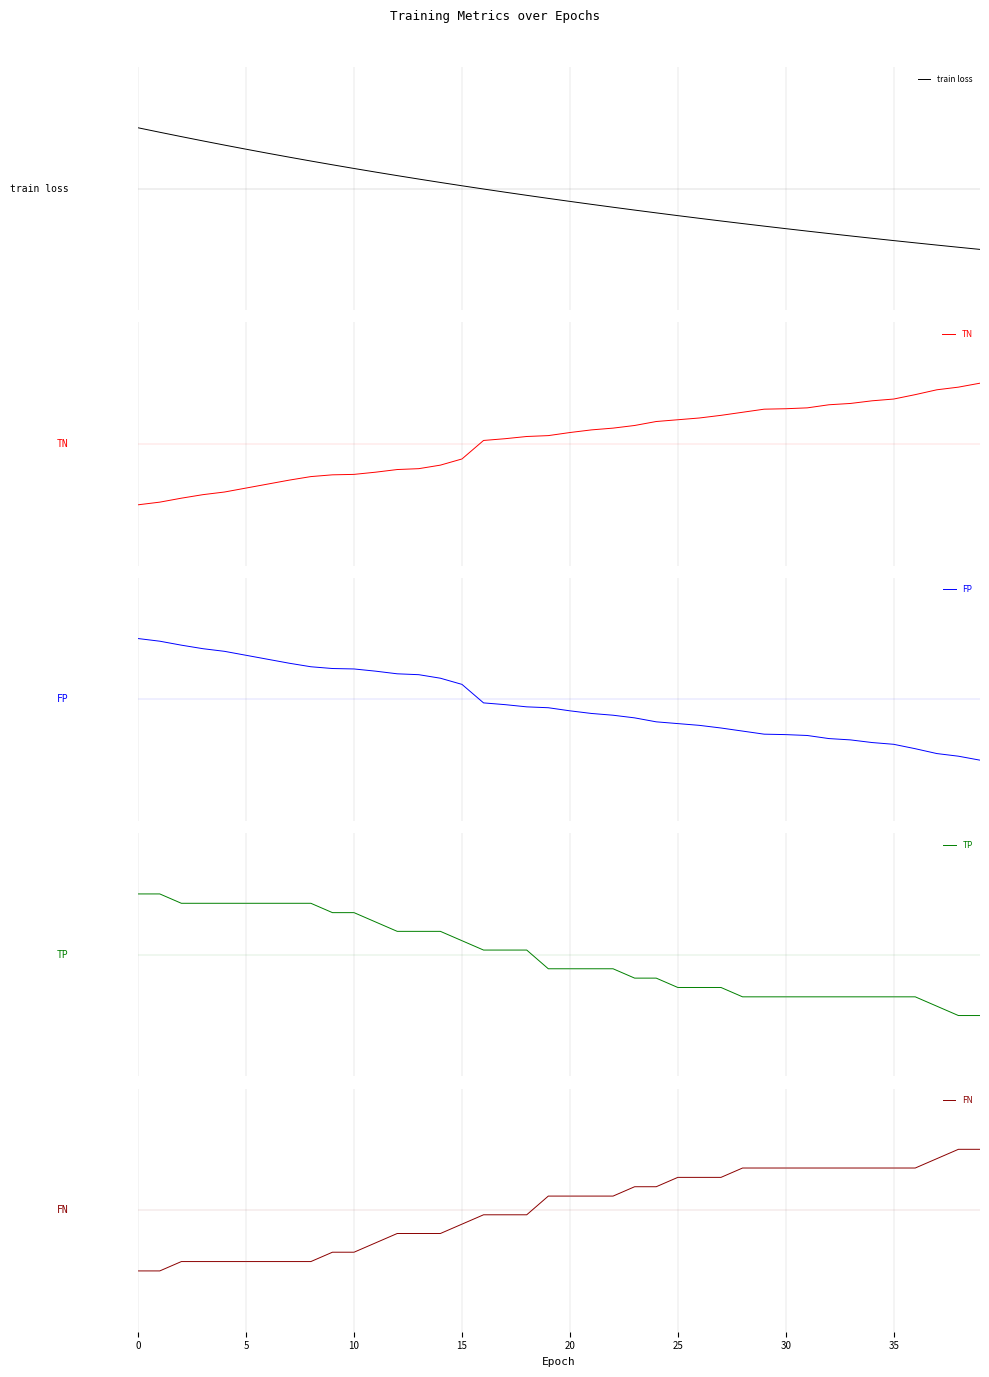

Count the number of data series in this chart.

5